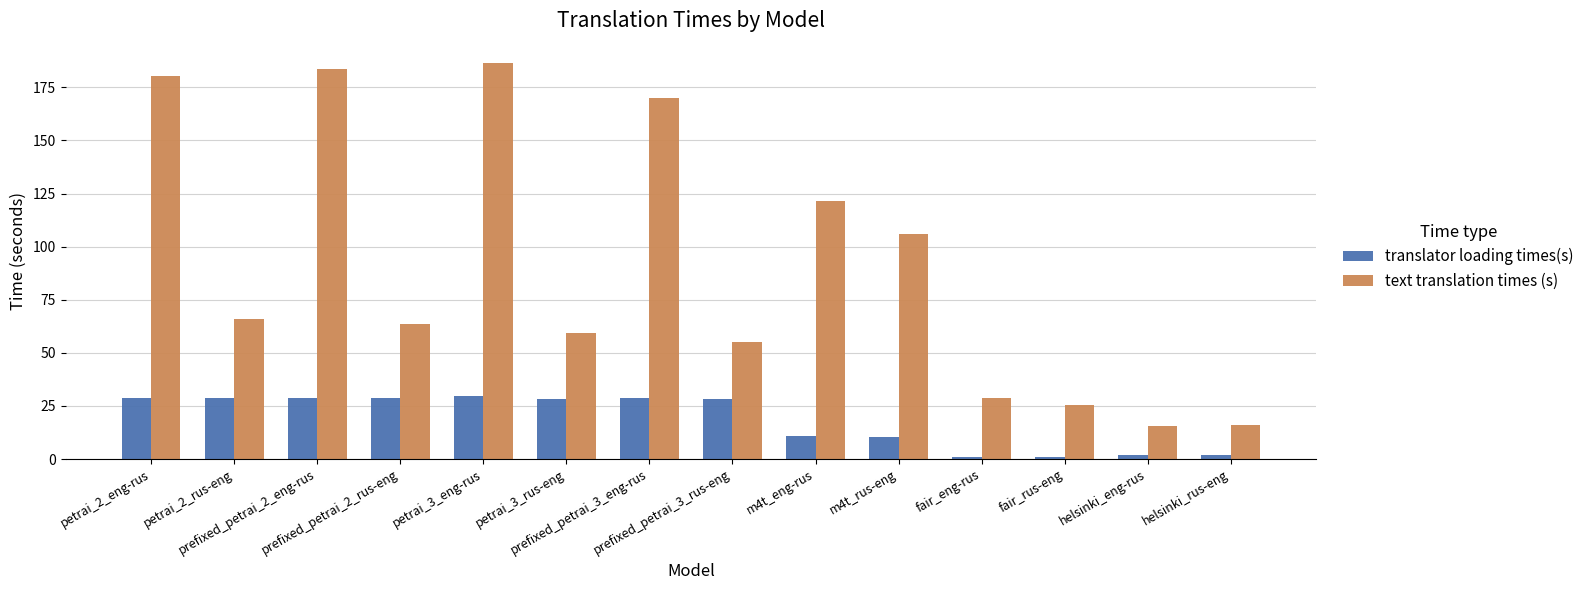

How many data points in translator loading times(s) are less than 28?

6